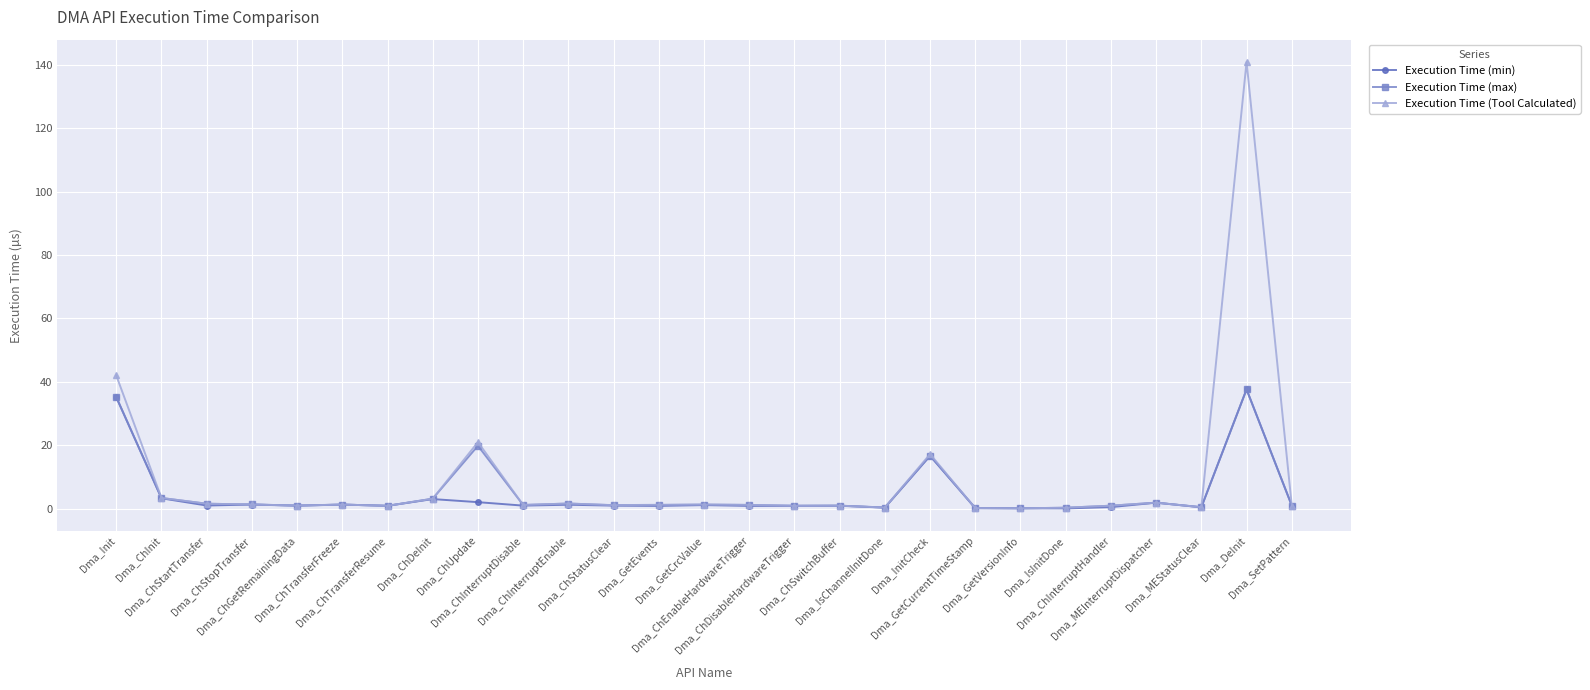

Does the chart have visible grid lines?

Yes